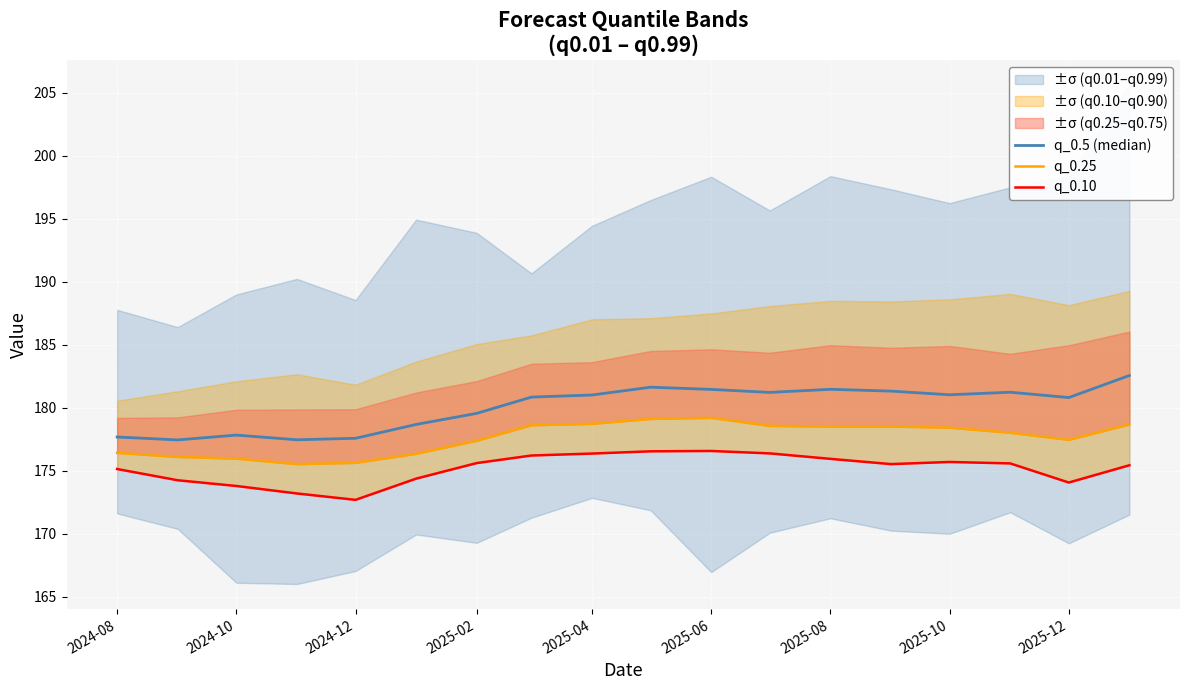

What is the sum of all q_0.25 values?

3197.0